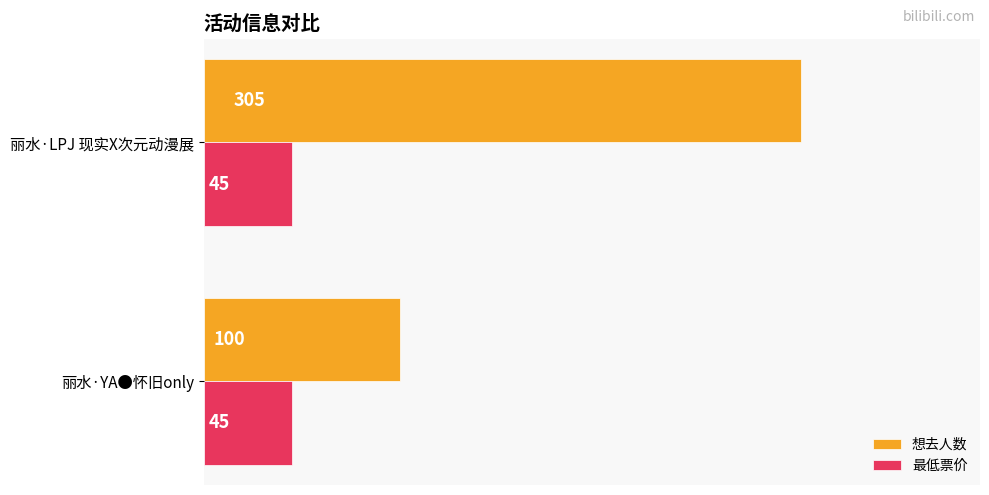

Where is 想去人数 nearest to the value 202?

丽水·YA●怀旧only